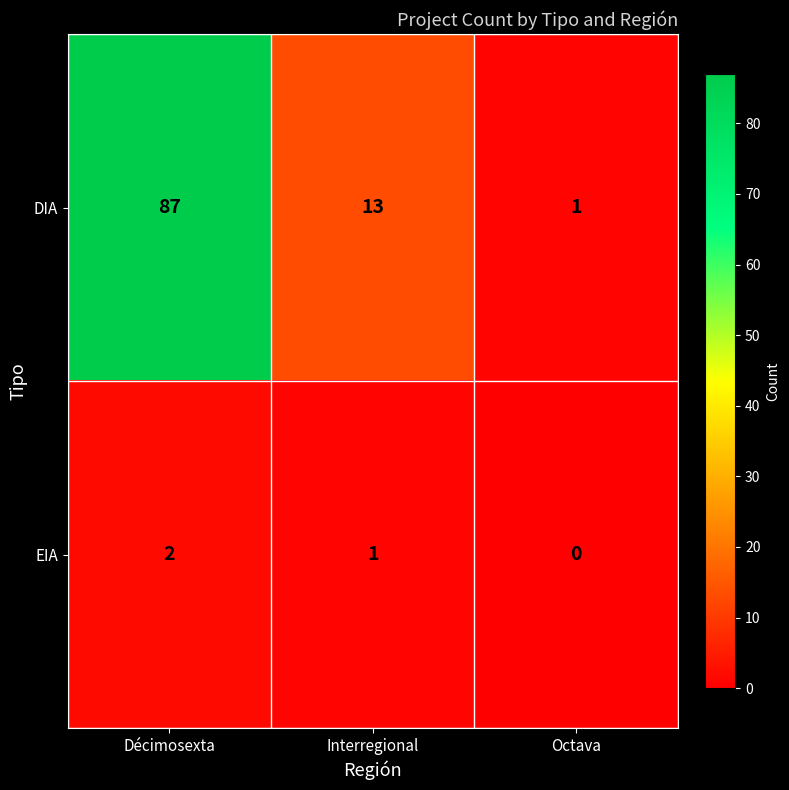

Where does the EIA series first go above 1?

Décimosexta